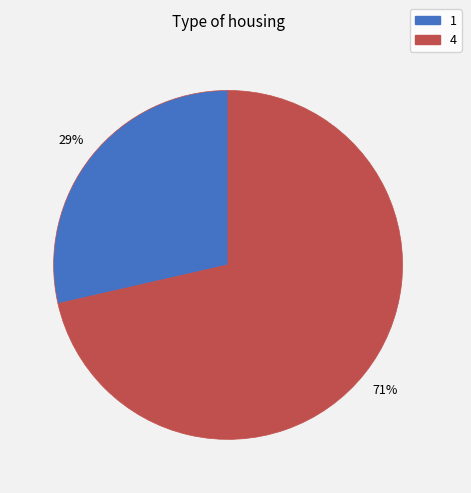

Is it true that 4 is 66% of the pie?

False